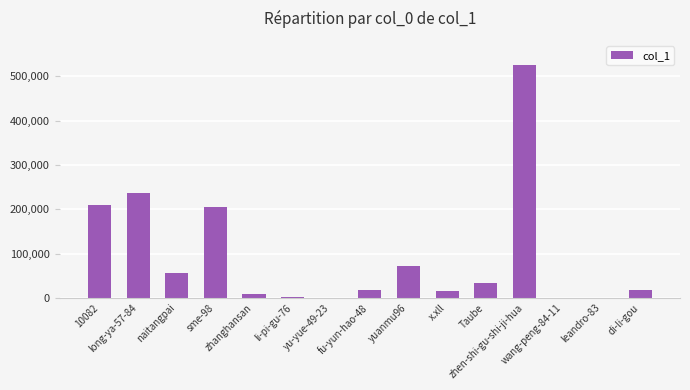

At which label does the data first exceed 18889?

10082